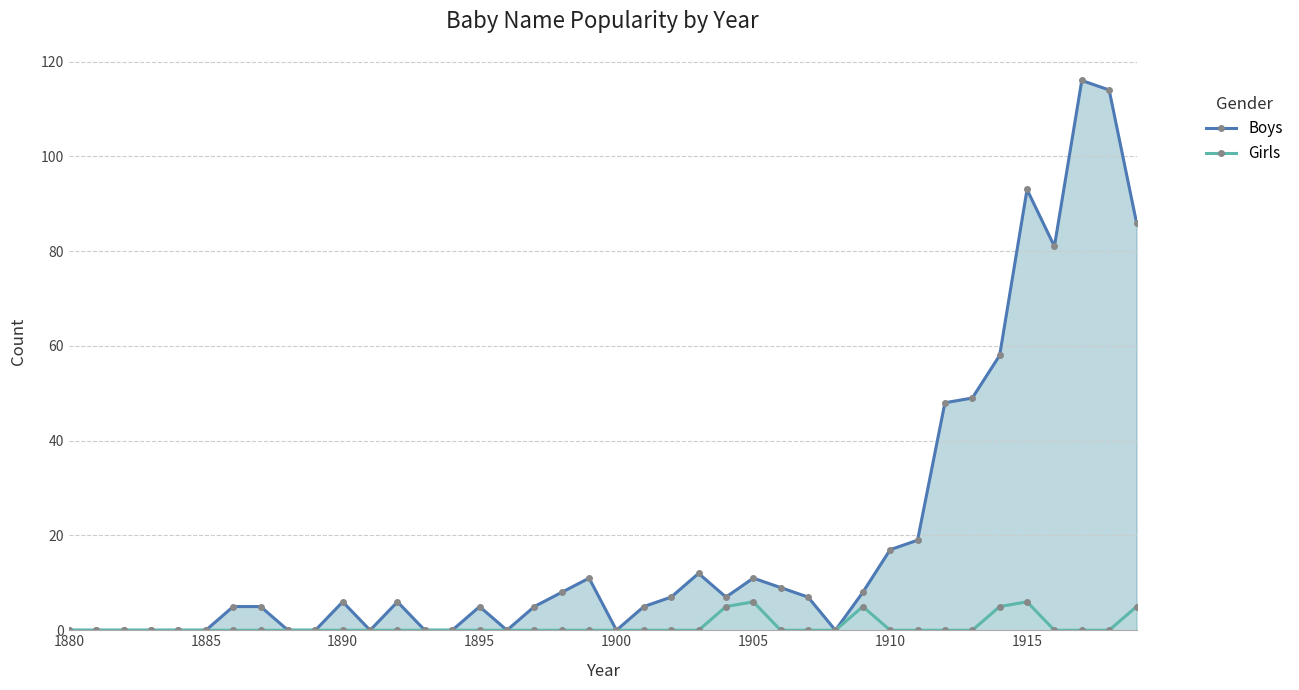

Rank the series by their average value, from lowest to highest.

Girls, Boys